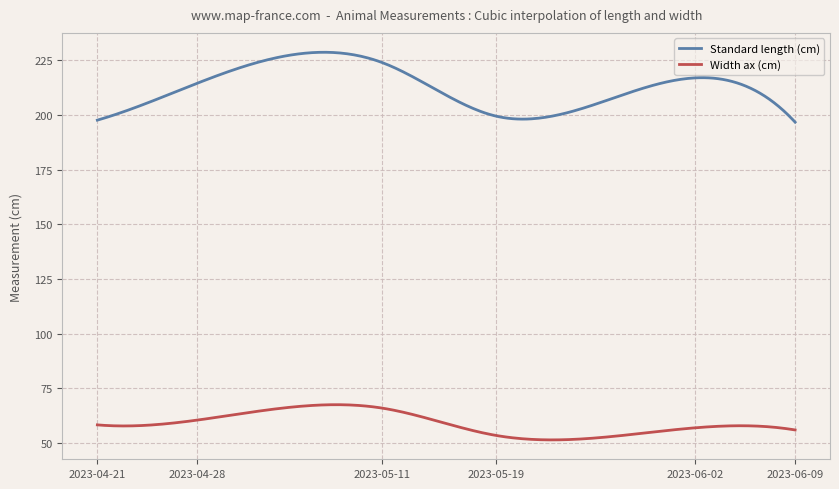

Which series has the largest total across all categories?

Standard length (cm)